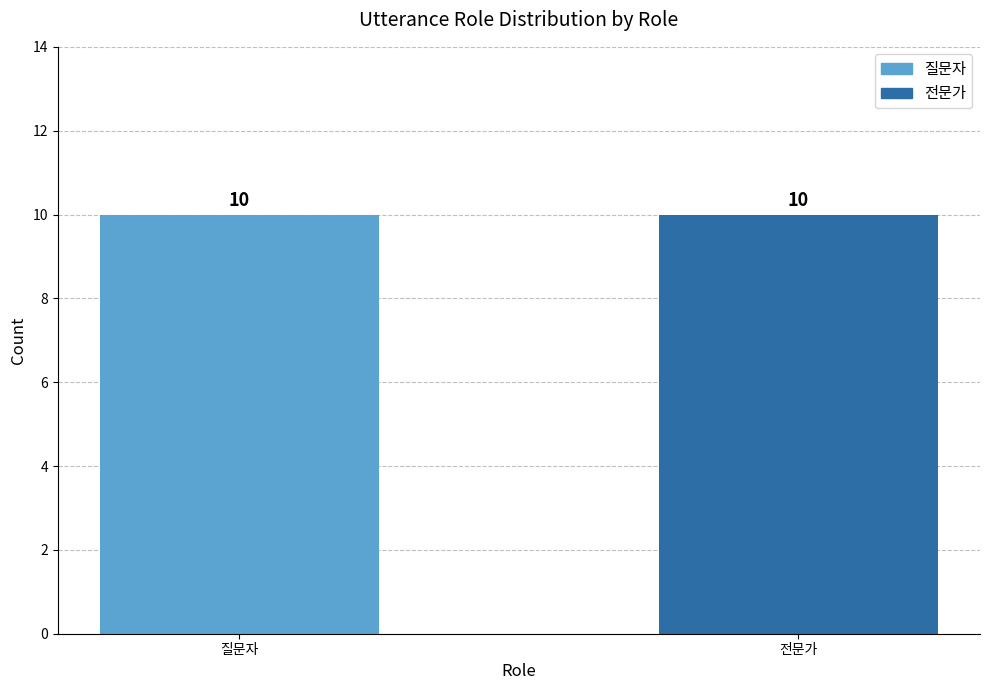

Between 11 and 20, which is larger?

20